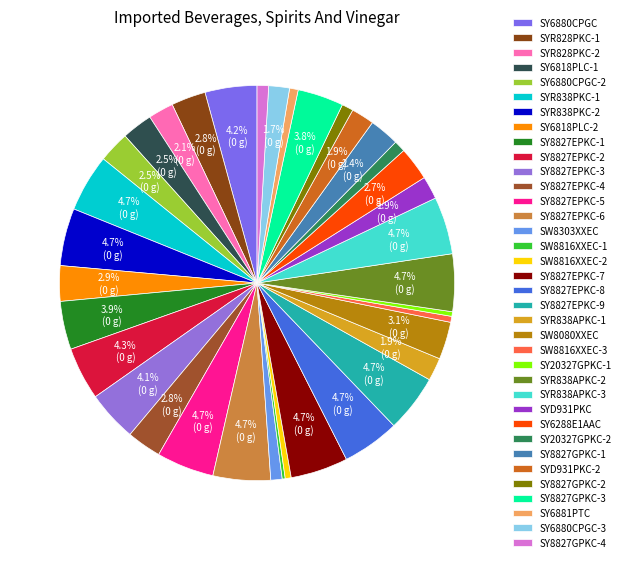

How many segments does this pie chart have?

36